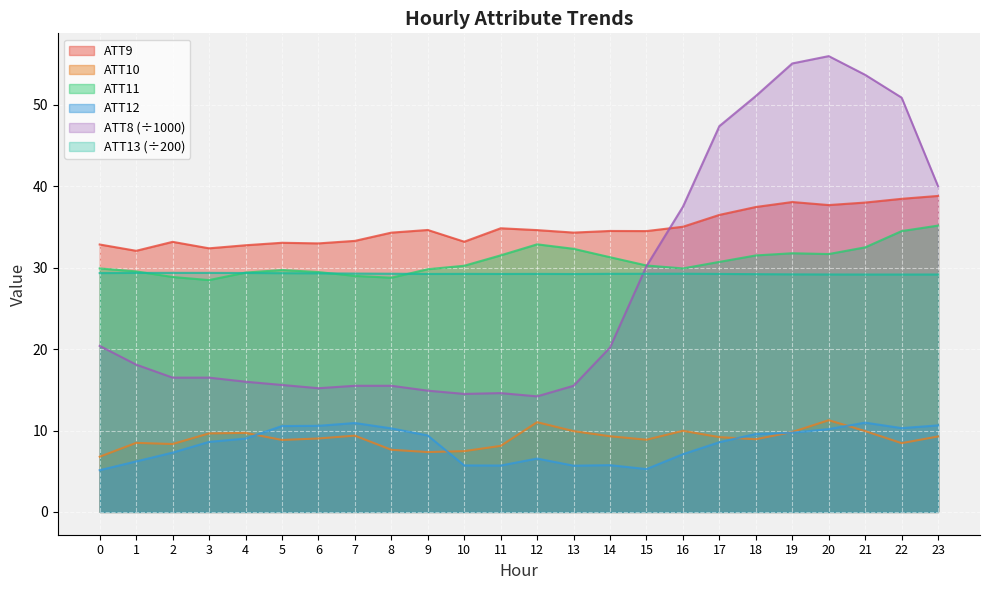

True or false: ATT11 and ATT10 cross at least once.

False